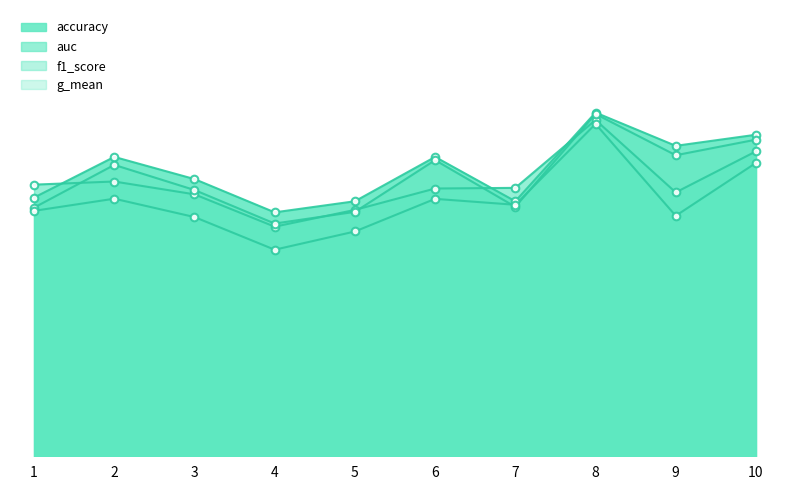

Which series has the largest total across all categories?

accuracy